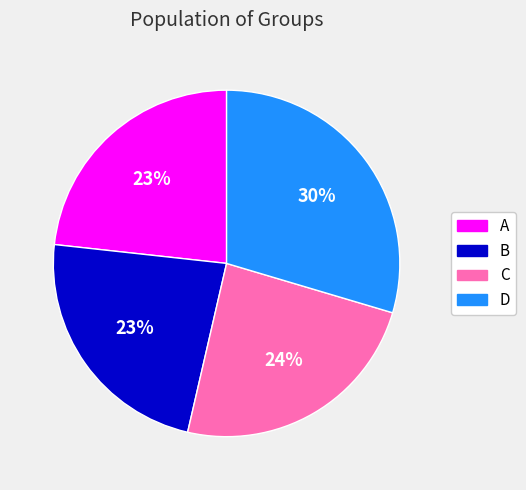

Which slice is the largest?

D